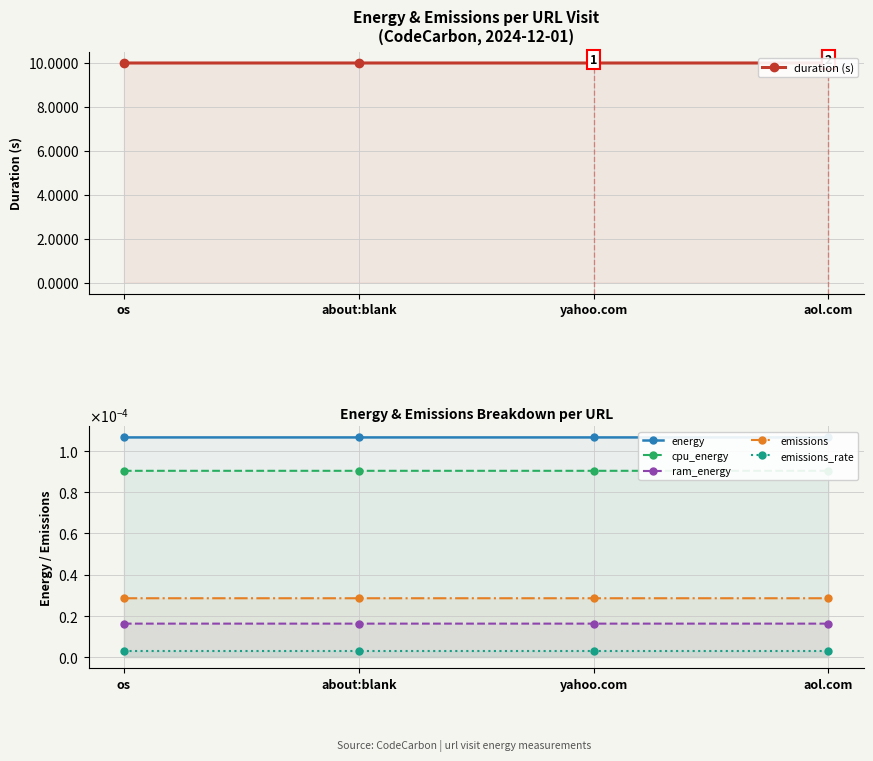

At which category is the sum across all series the highest?

aol.com